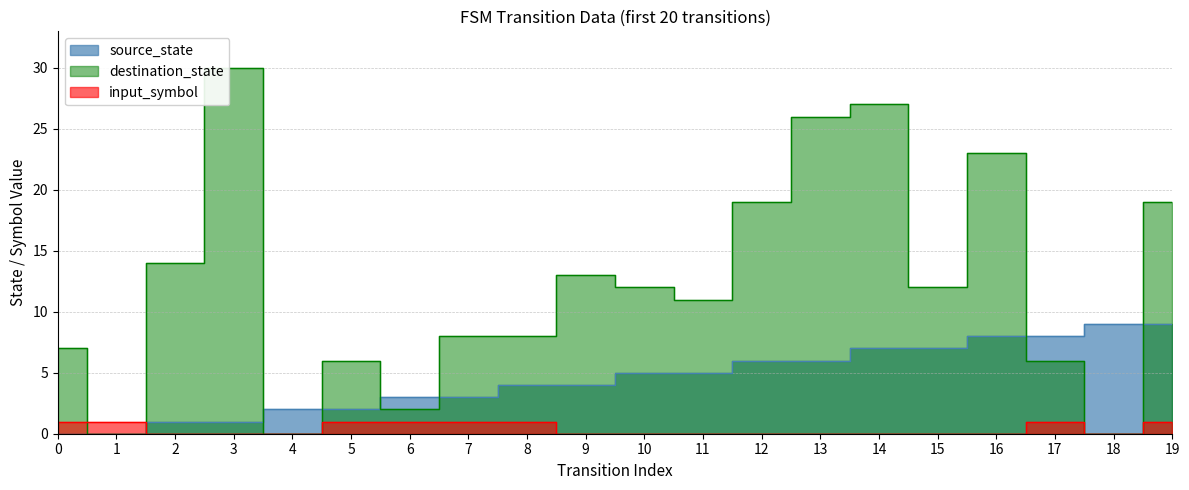

List the labels in order of source_state value, smallest first.

0, 1, 2, 3, 4, 5, 6, 7, 8, 9, 10, 11, 12, 13, 14, 15, 16, 17, 18, 19